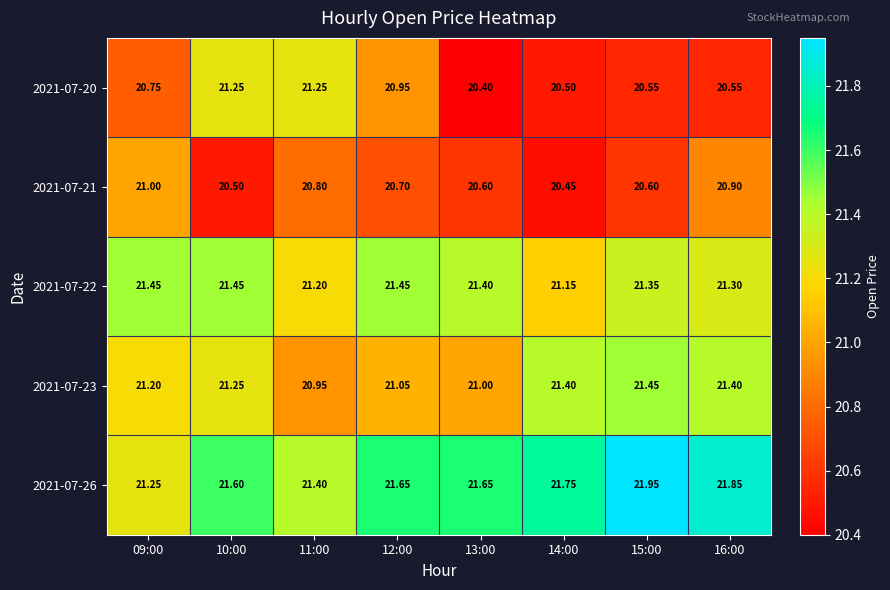

What is the total value across all series at 11:00?

105.6